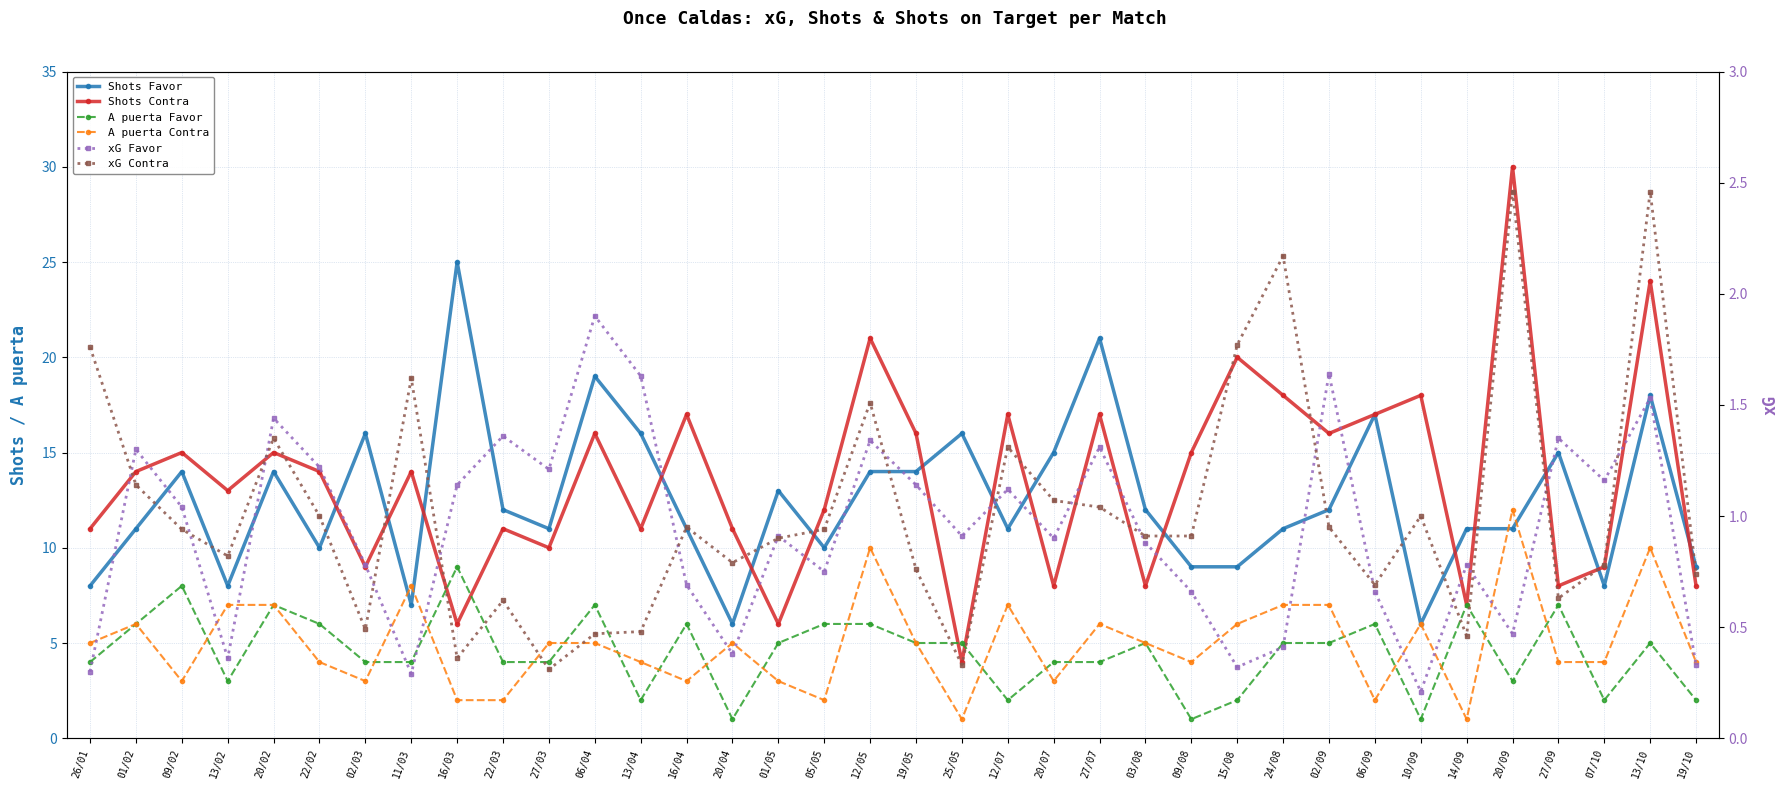

List the labels in order of A puerta Contra value, largest first.

20/09, 12/05, 13/10, 11/03, 13/02, 20/02, 12/07, 24/08, 02/09, 01/02, 27/07, 15/08, 10/09, 26/01, 27/03, 06/04, 20/04, 19/05, 03/08, 22/02, 13/04, 09/08, 27/09, 07/10, 19/10, 09/02, 02/03, 16/04, 01/05, 20/07, 16/03, 22/03, 05/05, 06/09, 25/05, 14/09